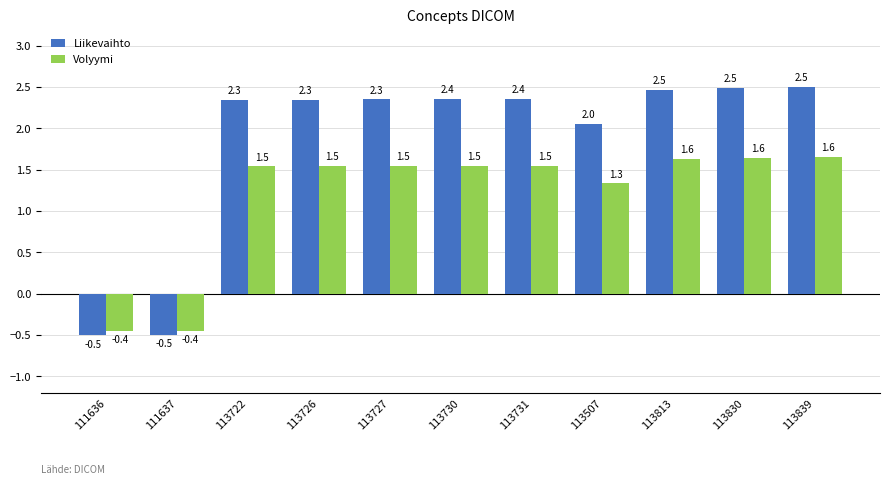

List the series in order of their peak value, lowest first.

Volyymi, Liikevaihto